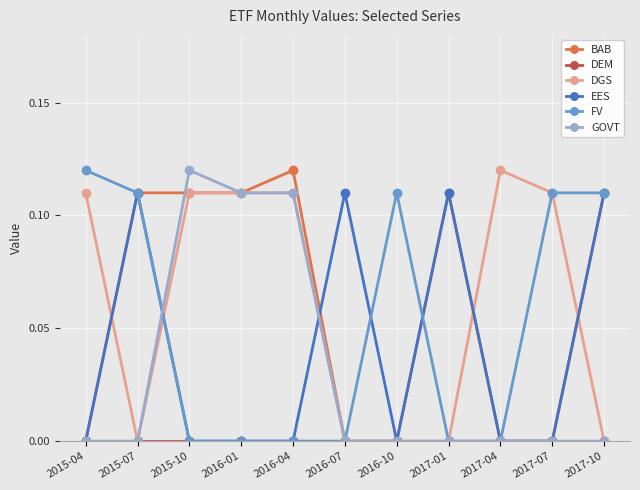

At which category does GOVT reach its first local peak?

2015-10